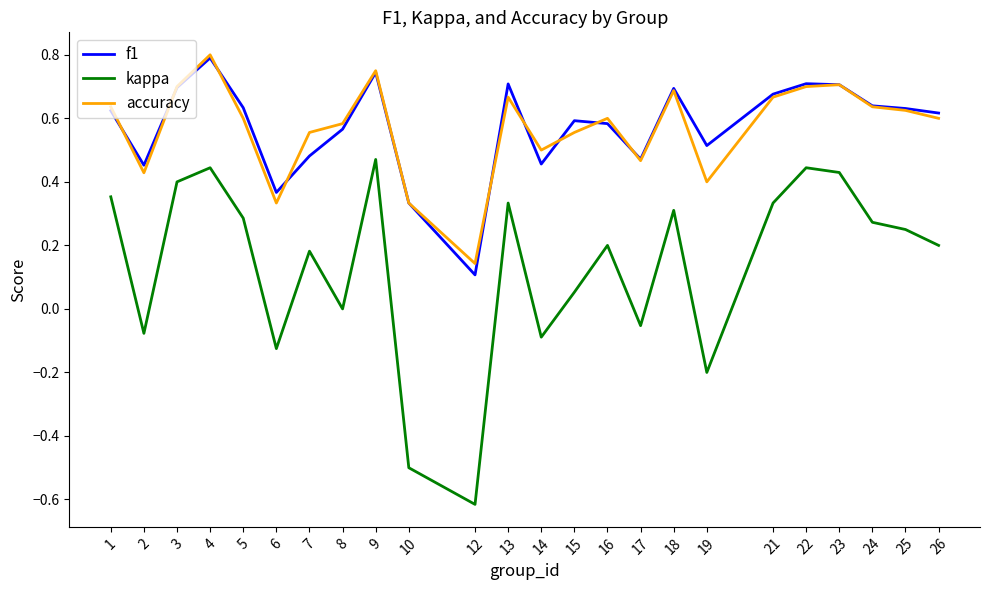

Is the value of f1 at 26 greater than the value of accuracy at 9?

No